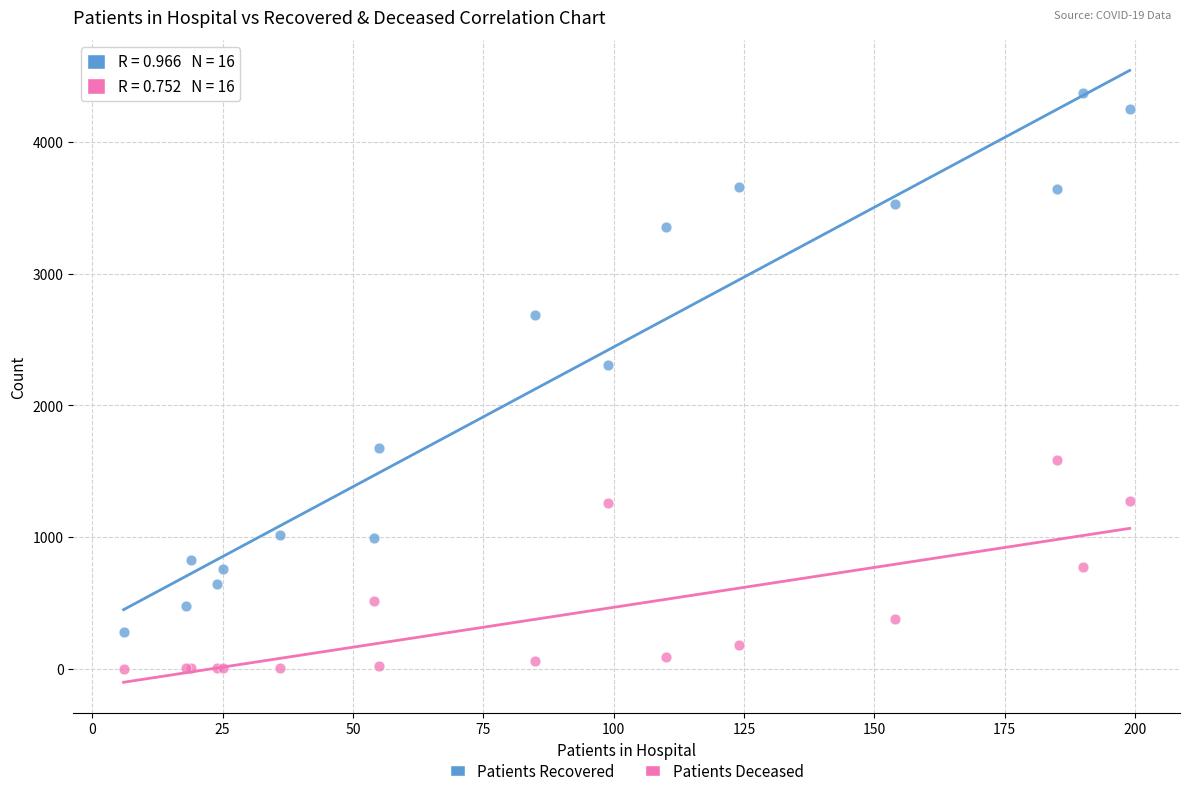

Which series reaches the minimum Y coordinate?

Patients Deceased